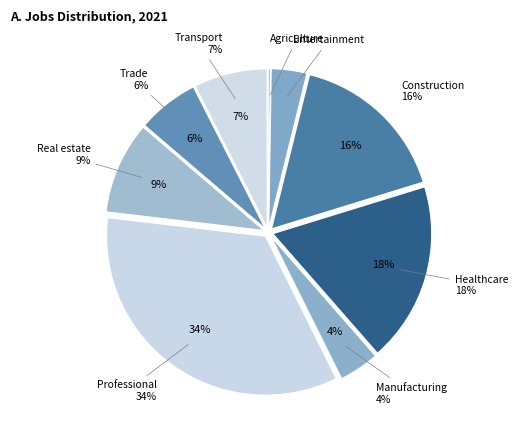

Which slice is the smallest?

JobsAgriculture